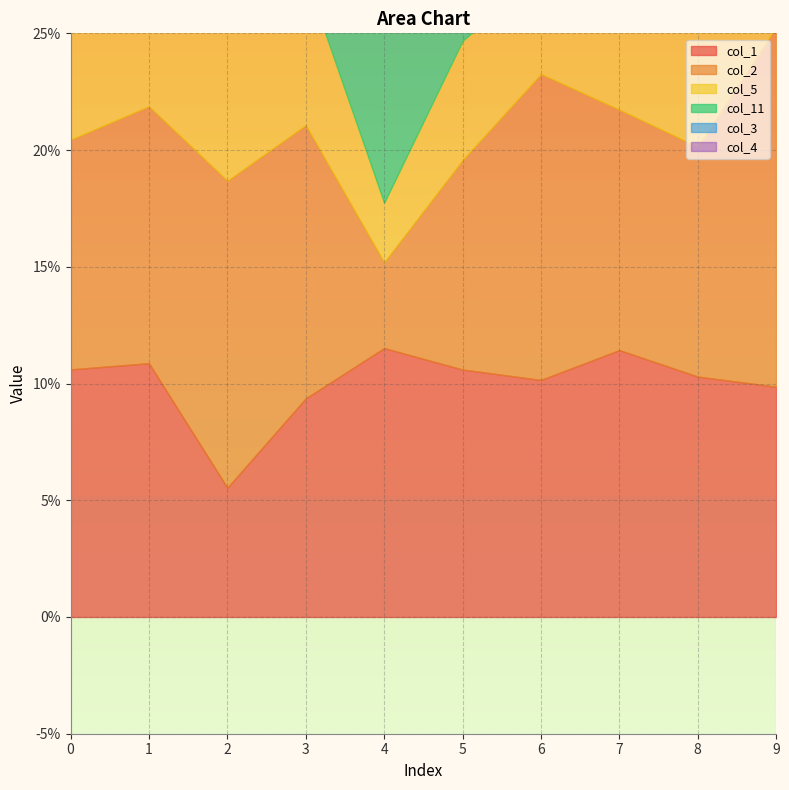

At which category does the chart reach its peak across all series?

4